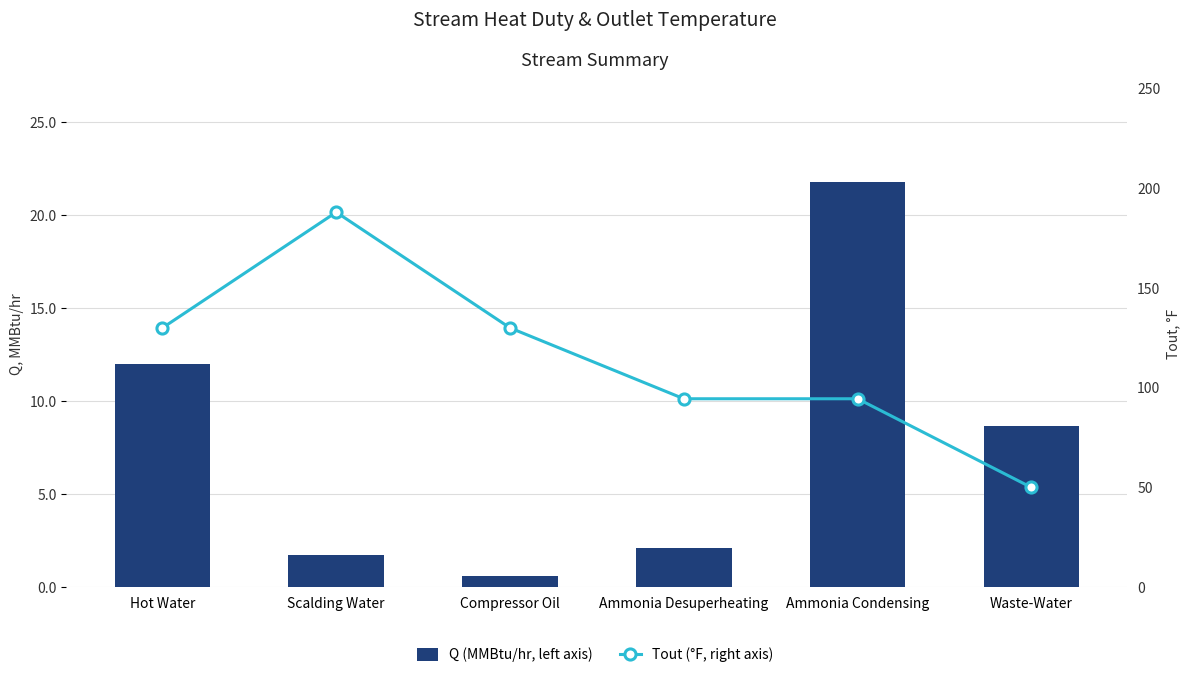

What is the highest value of the Tout (°F, right axis) series?

188.0